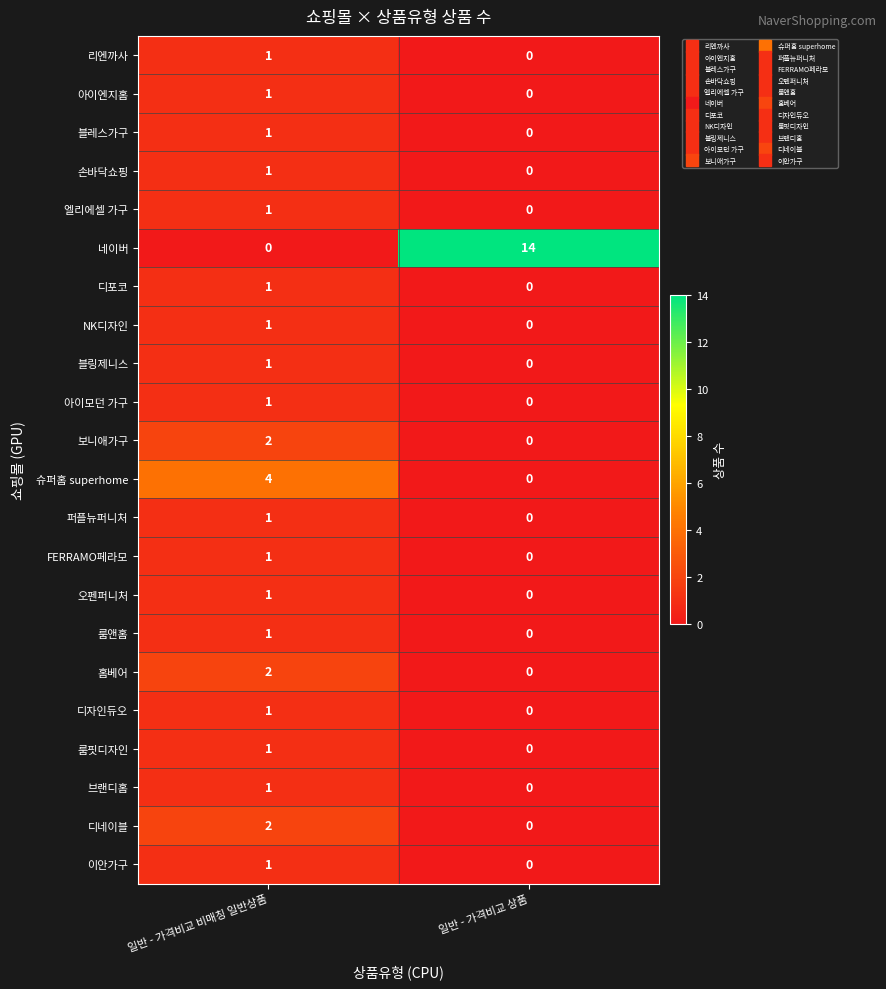

What is the difference between the highest and lowest values at 일반 - 가격비교 비매칭 일반상품?

4